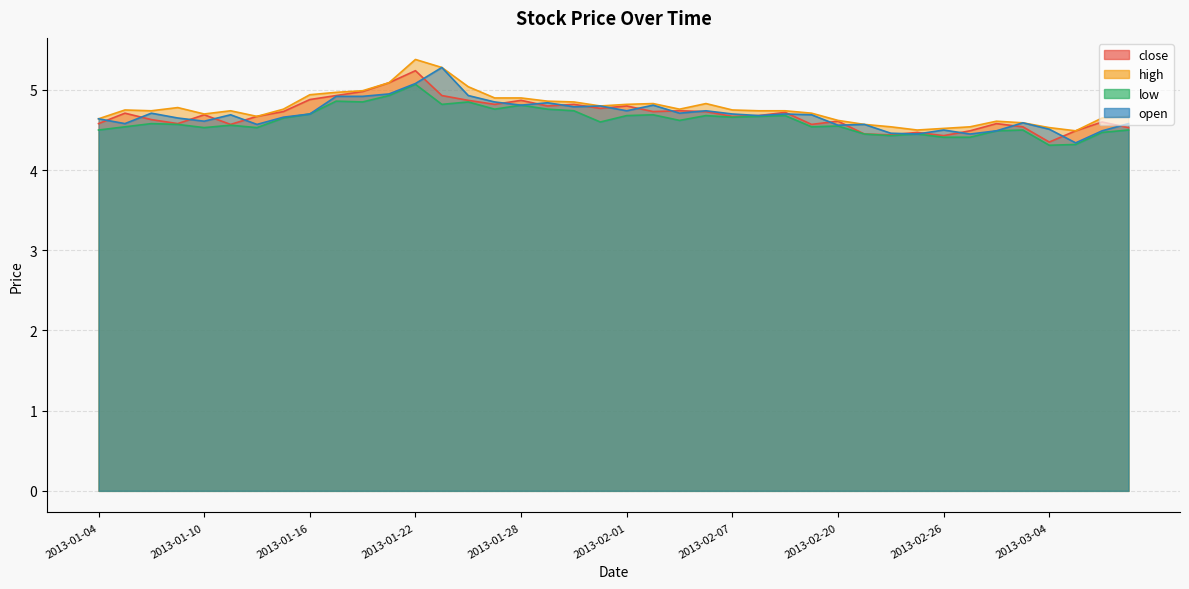

What is the total value across all series at 2013-01-29?

19.3